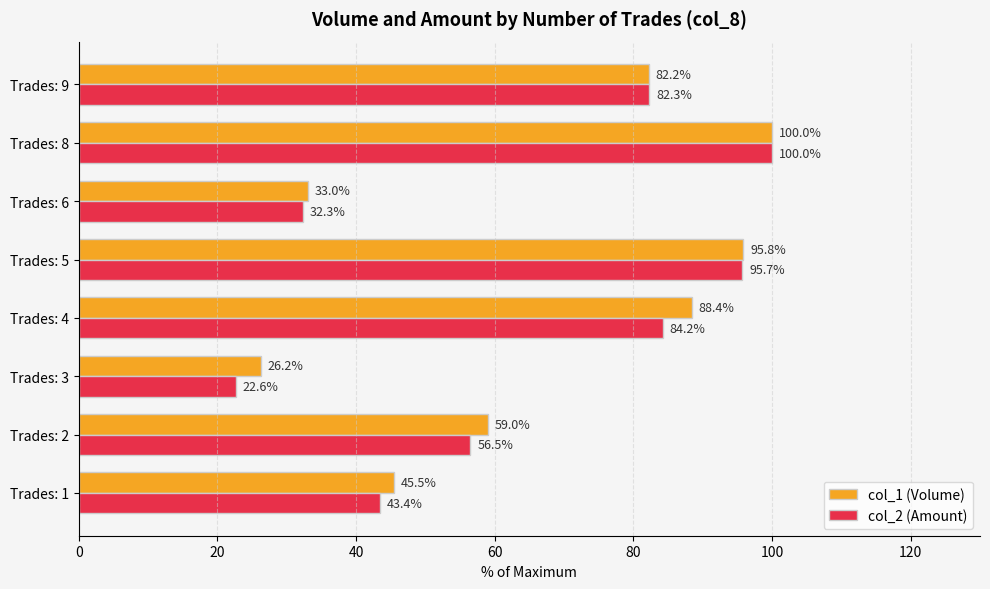

The col_1 (Volume) series shows 26.2 at Trades: 3. True or false?

True